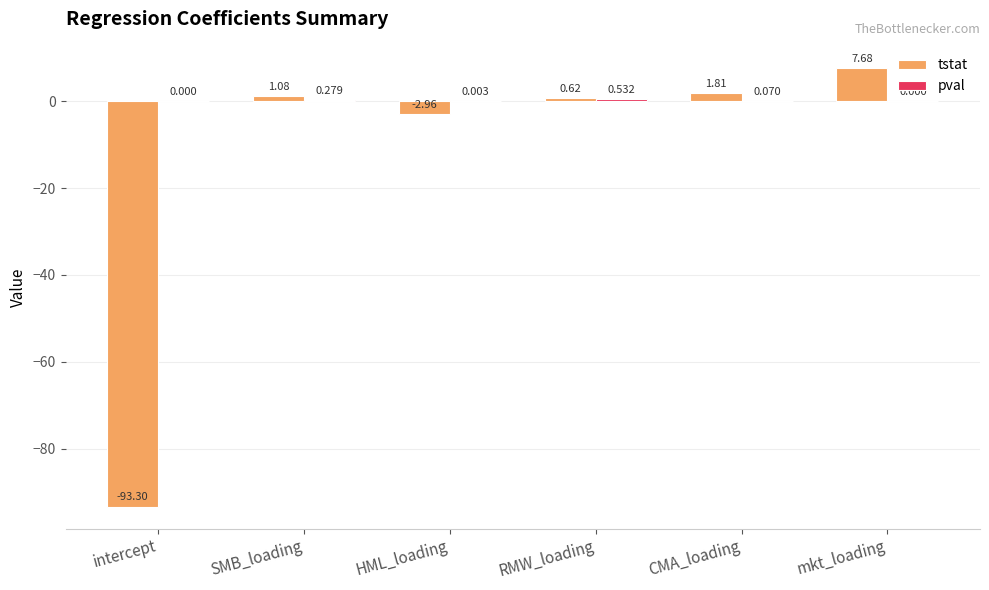

At which label does tstat first exceed 1?

SMB_loading